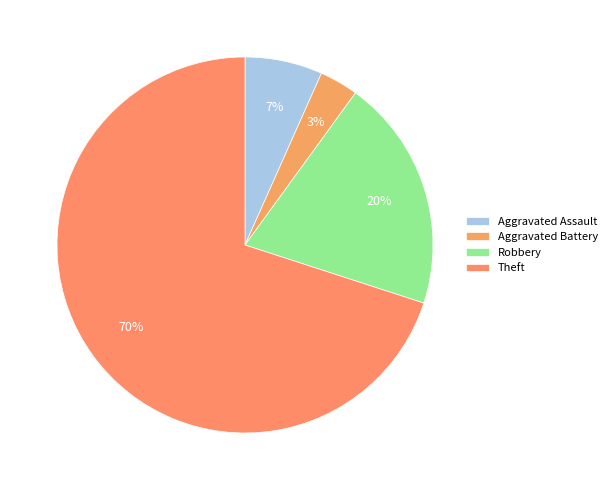

Is it true that Aggravated Assault is 18% of the pie?

False